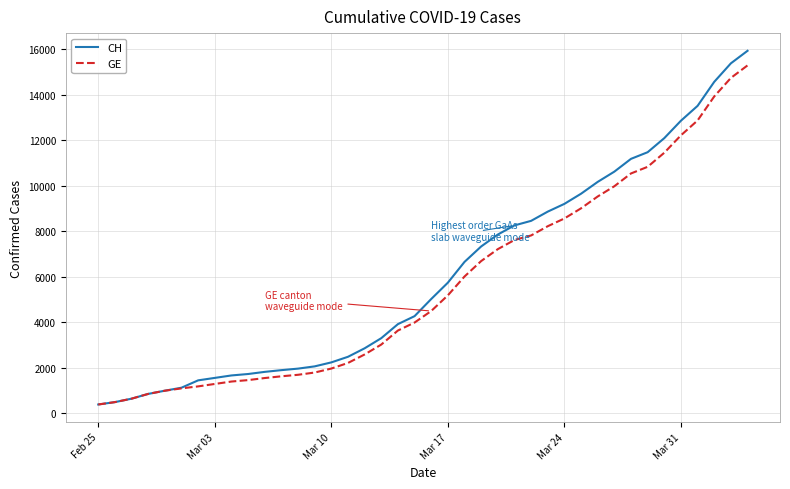

What is the minimum value shown in the chart?

375